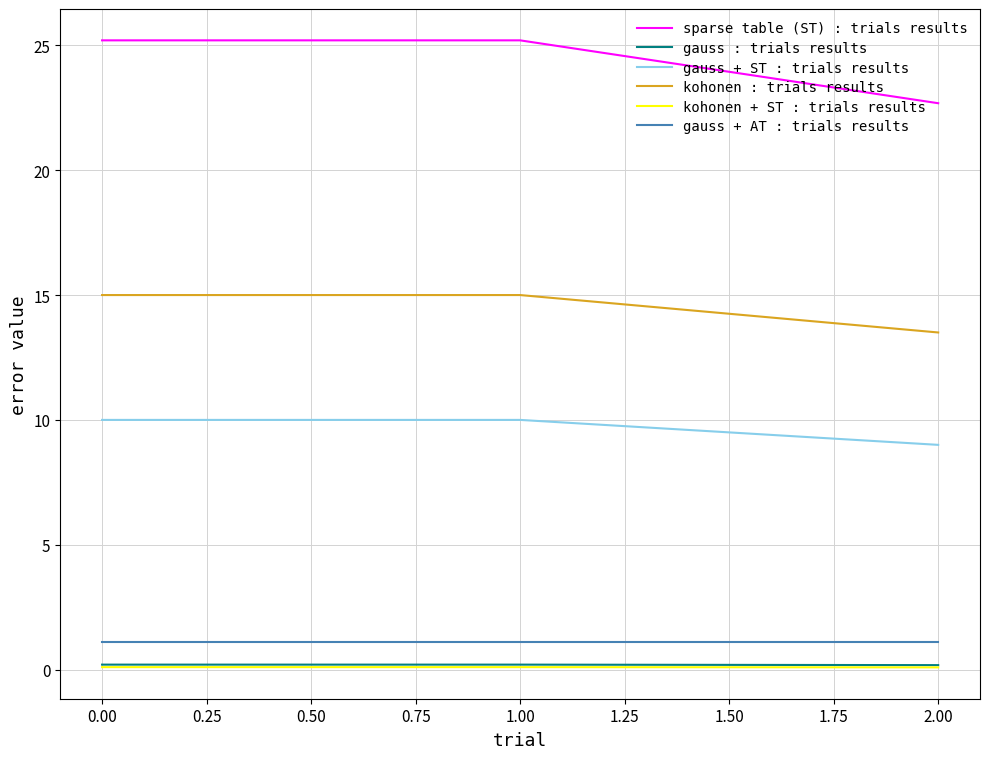

Between 0.00 and 2.00, which series saw the biggest shift?

sparse table (ST) : trials results